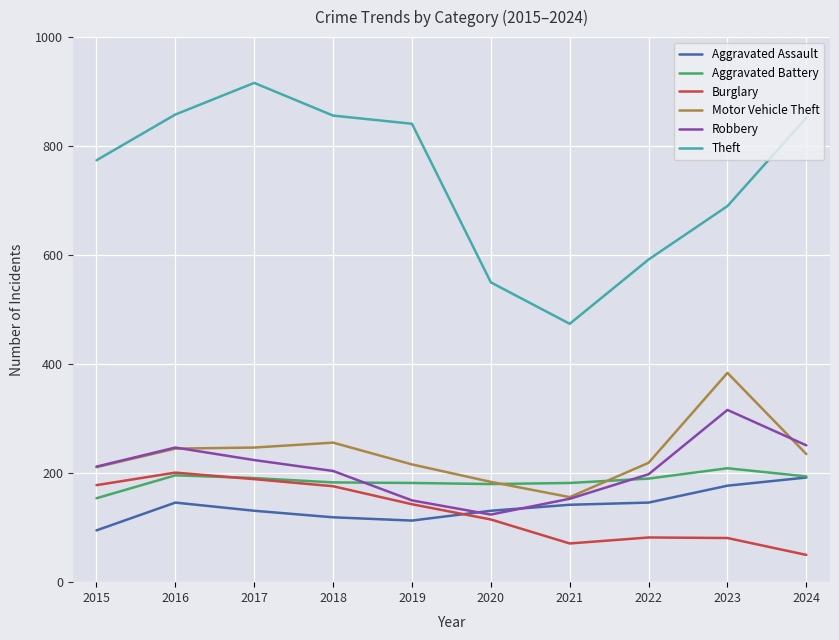

How many intersections are there between Aggravated Assault and Burglary?

1